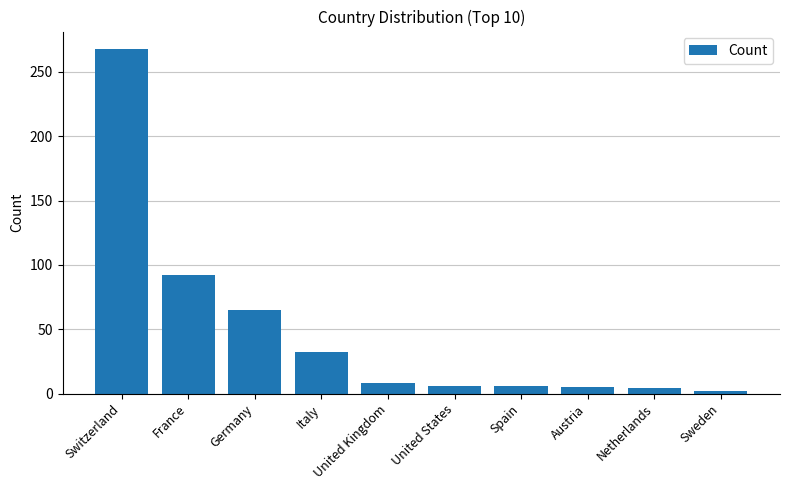

Which category has the highest value across all series?

Switzerland